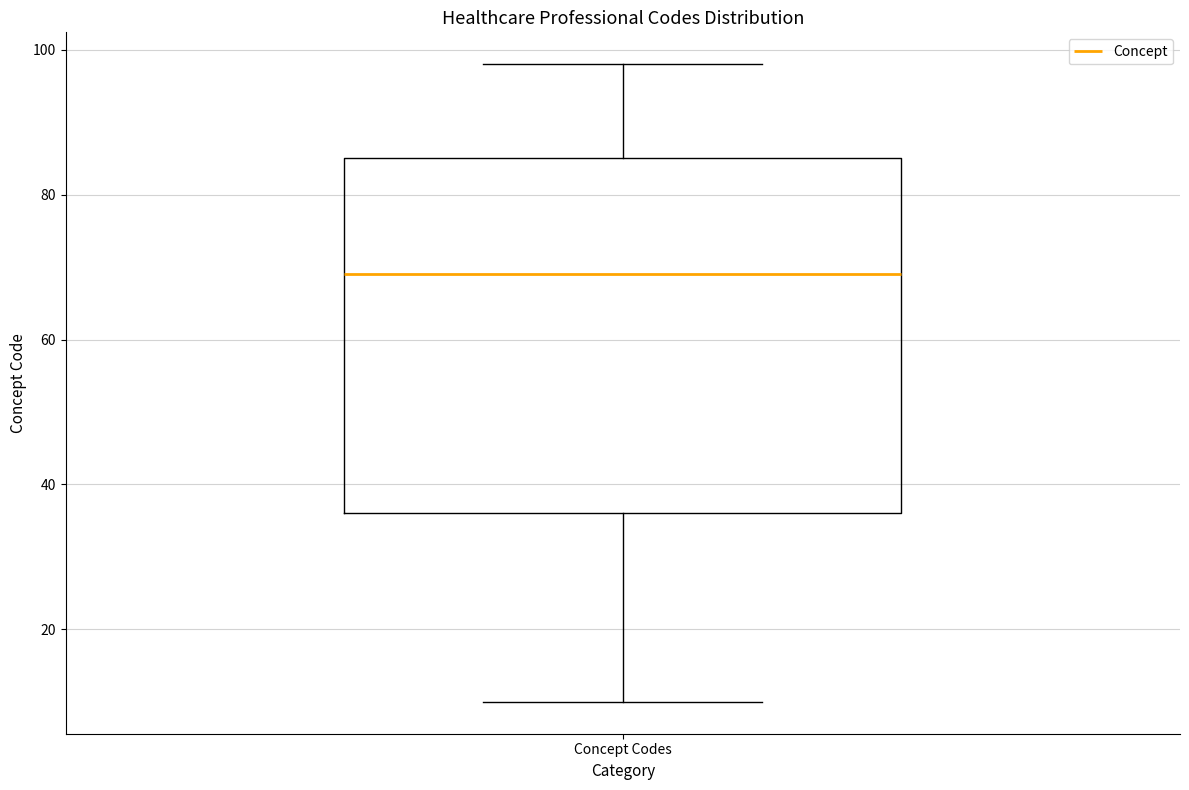

Transcribe this box plot: give where the median line is, the range the box spans, and where the two whiskers end, as read against the y-axis. The values are not printed on the chart, so give them approximately, as read against the axis.

median 70, box 36 to 86, whiskers 10 to 98